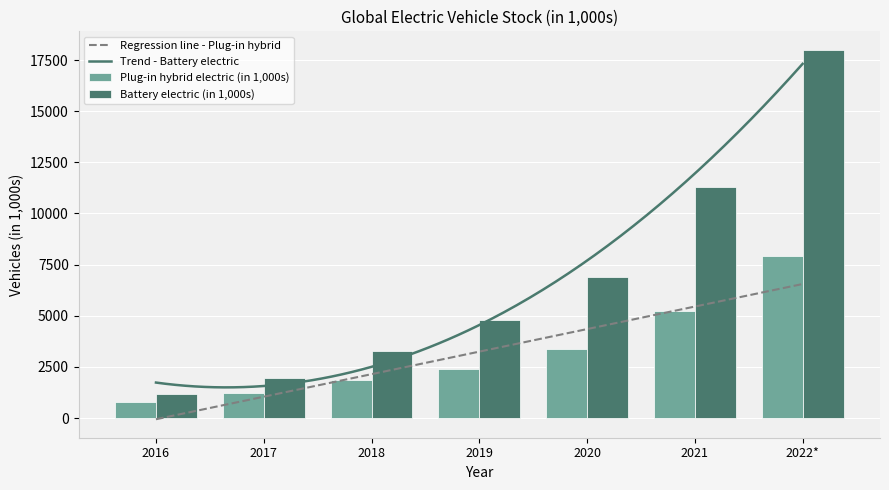

What are all the series names shown in the legend?

Plug-in hybrid electric (in 1,000s), Battery electric (in 1,000s)